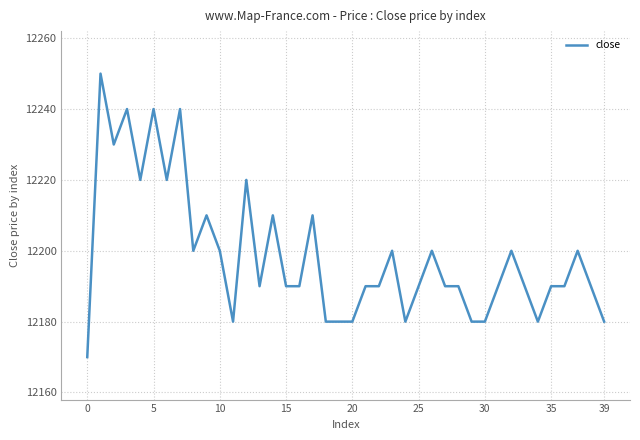

What is the difference between the maximum and minimum values?

80